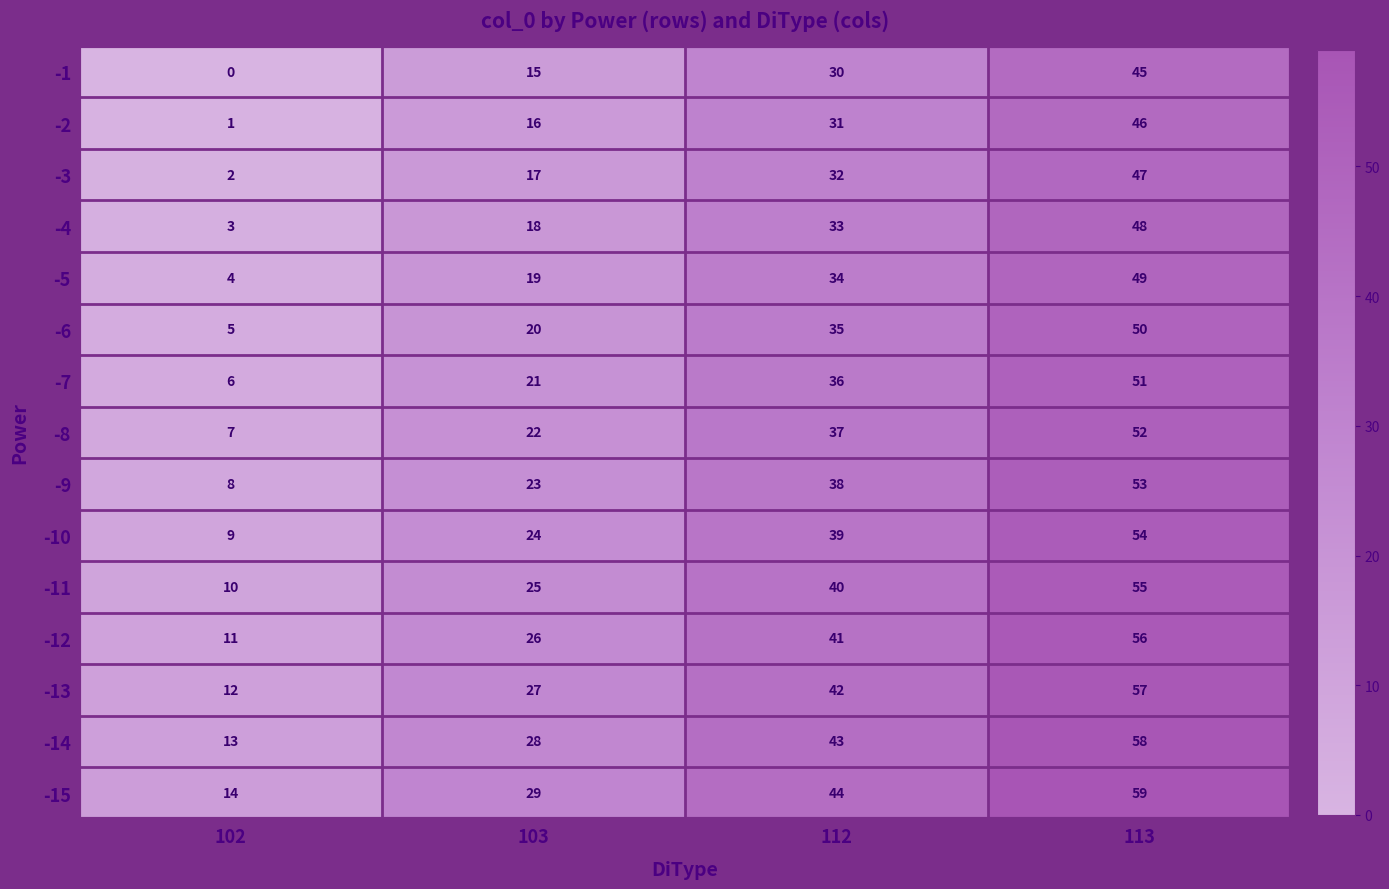

The -6 series shows 86 at 113. True or false?

False